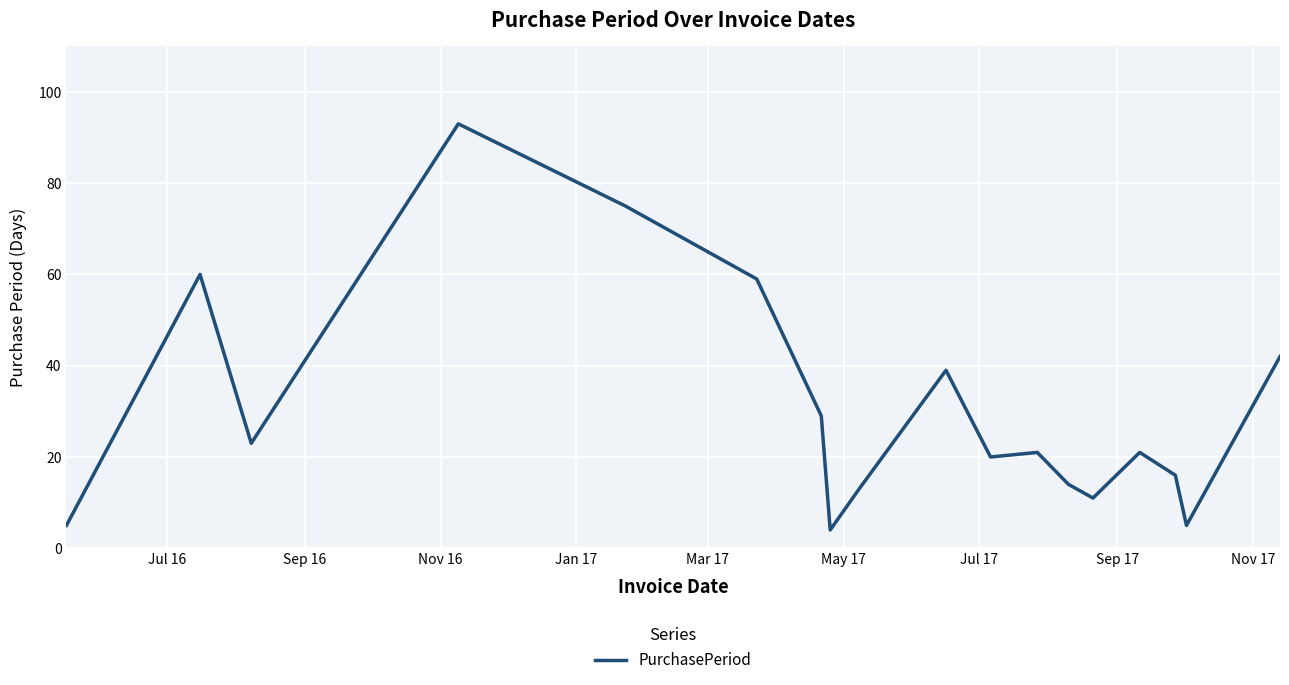

What is the minimum value shown in the chart?

4